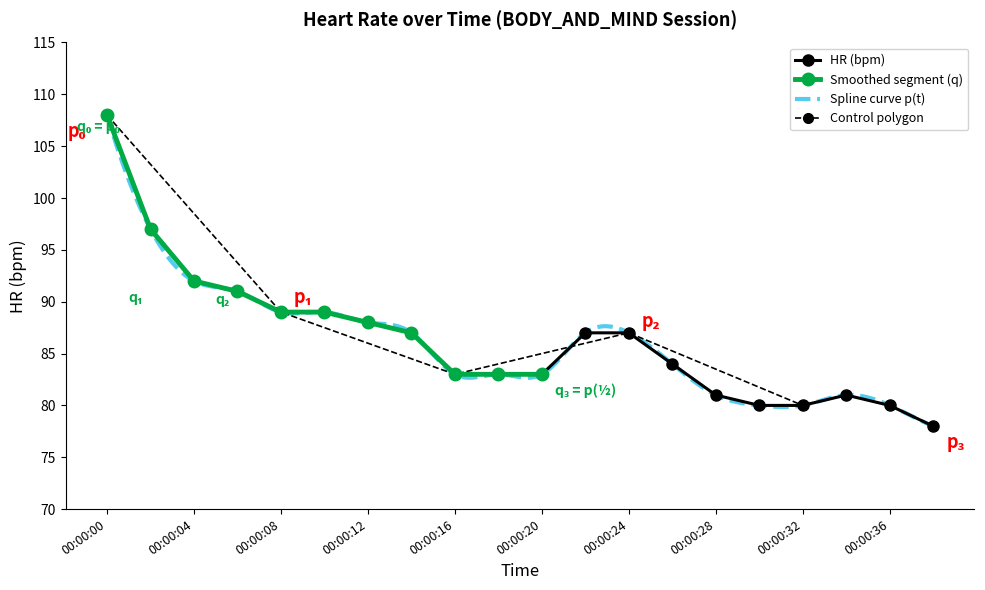

What is the ratio of the value at 00:00:26 to the value at 00:00:30?

1.1